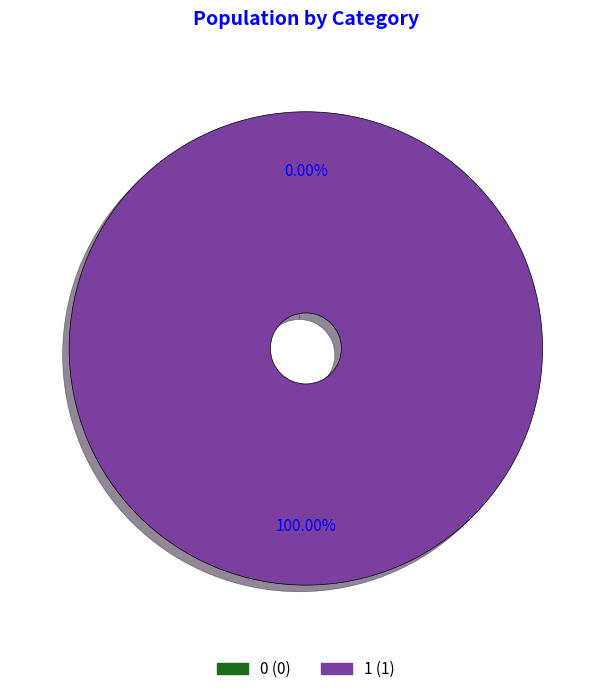

Which category has the biggest portion of the pie?

1